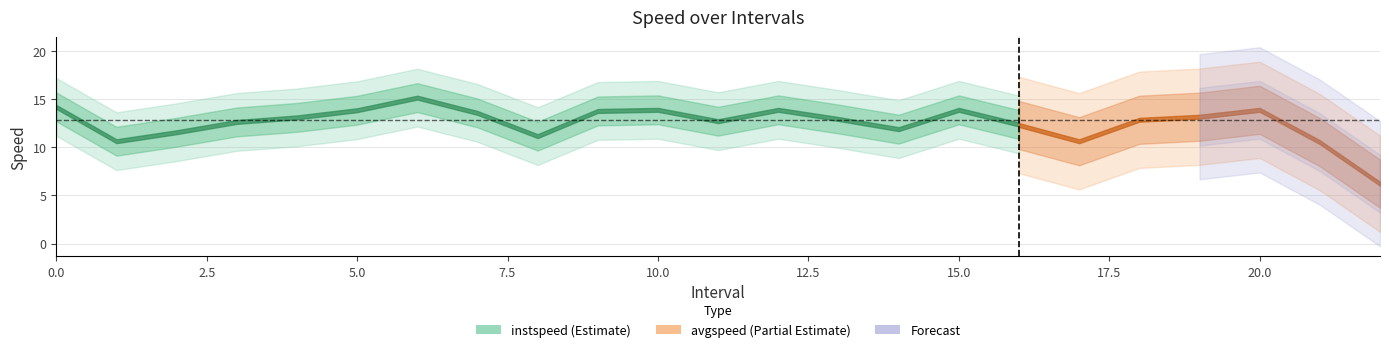

What is the value of the instspeed point at the 4th from the left?

12.6